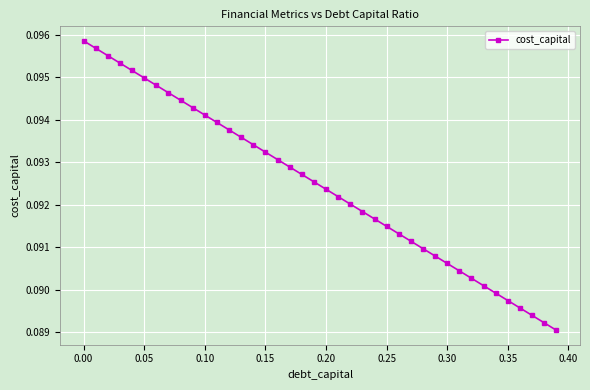

Count the values in the range 0 to 1.

40